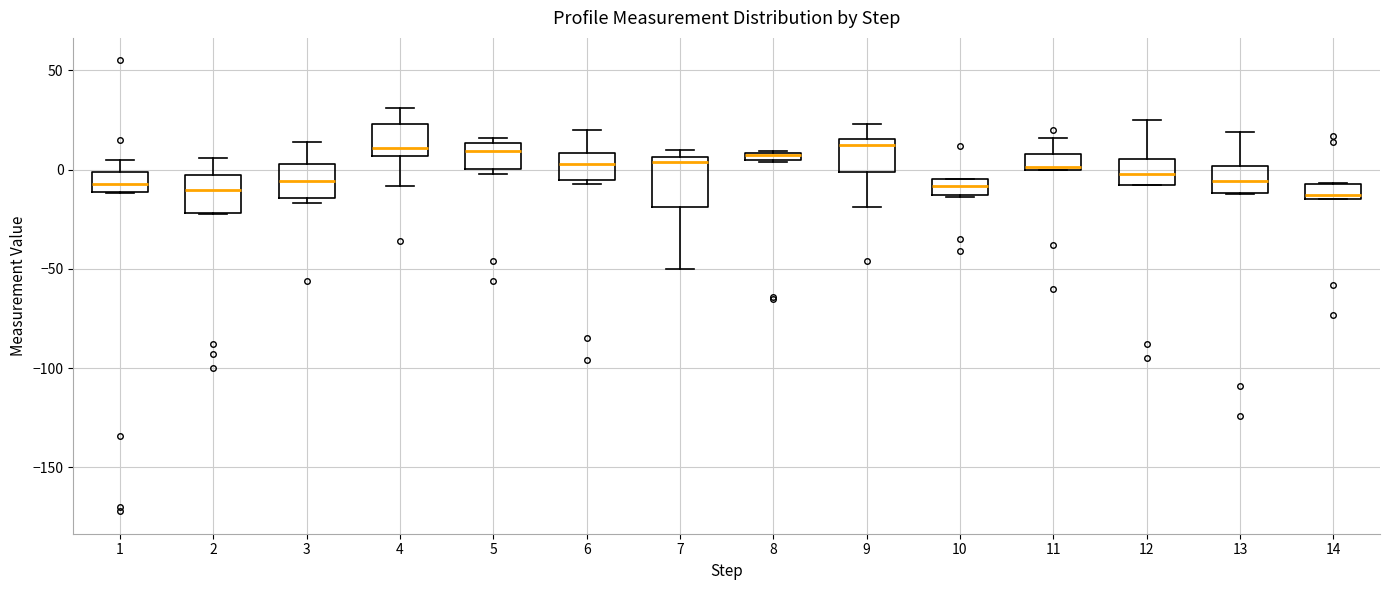

Comparing the boxes themselves (not the whiskers), which one is the tallest?

7